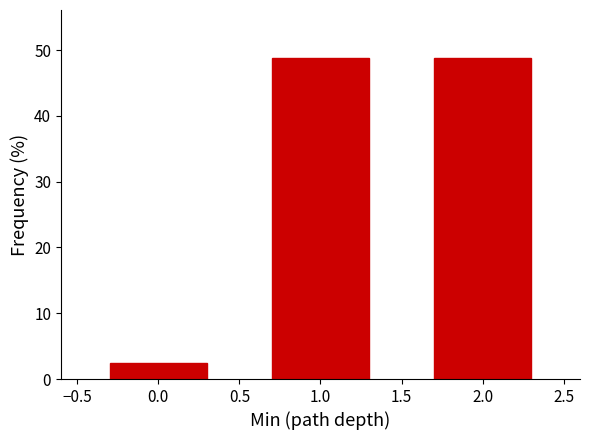

Reading right to left, transcribe all the data shown in this chart.

2.0=48.8	1.0=48.8	0.0=2.4